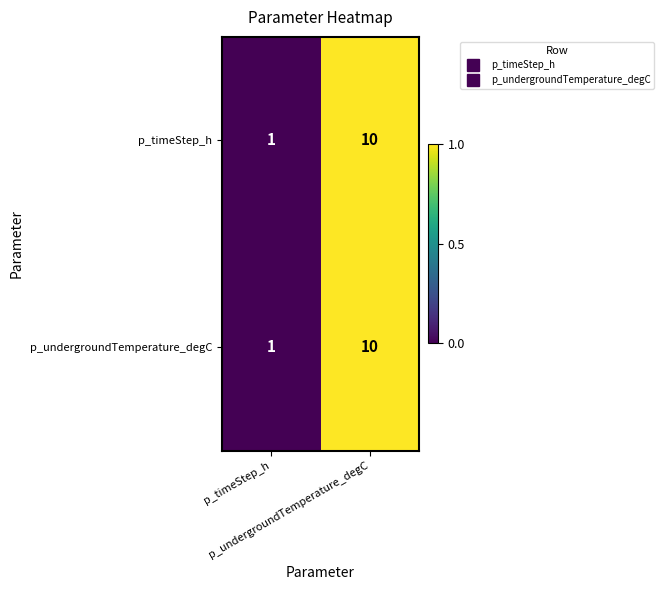

What is the greatest value displayed?

10